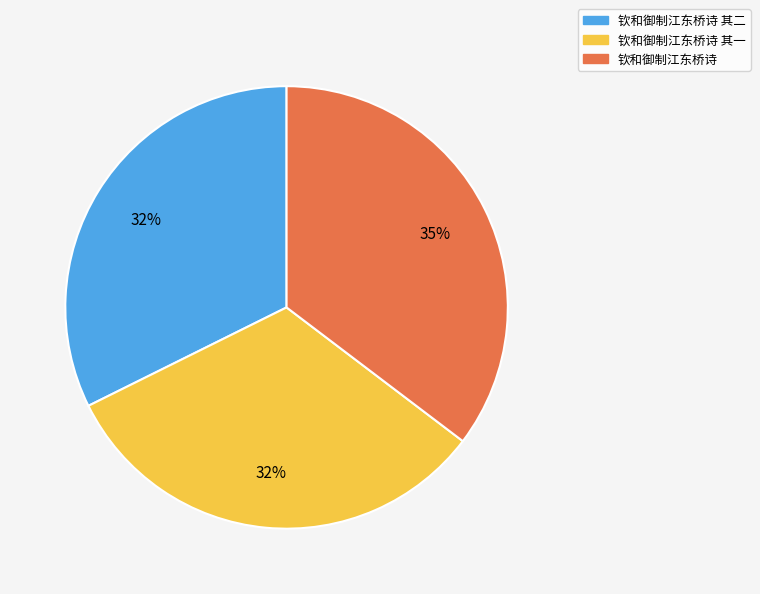

Which slice is the largest?

钦和御制江东桥诗